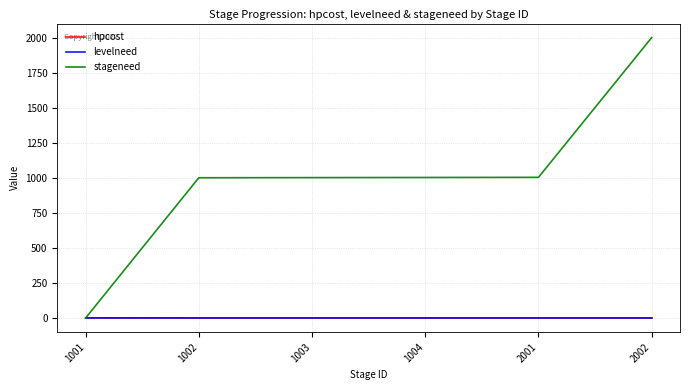

Is the value of hpcost at 2002 greater than the value of stageneed at 1002?

No